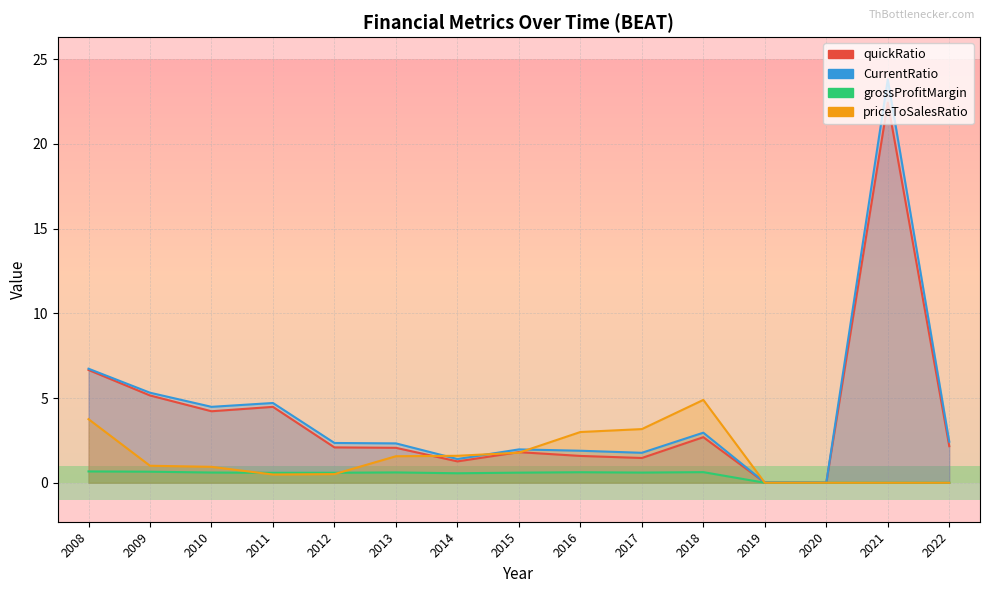

Does the chart have visible grid lines?

Yes